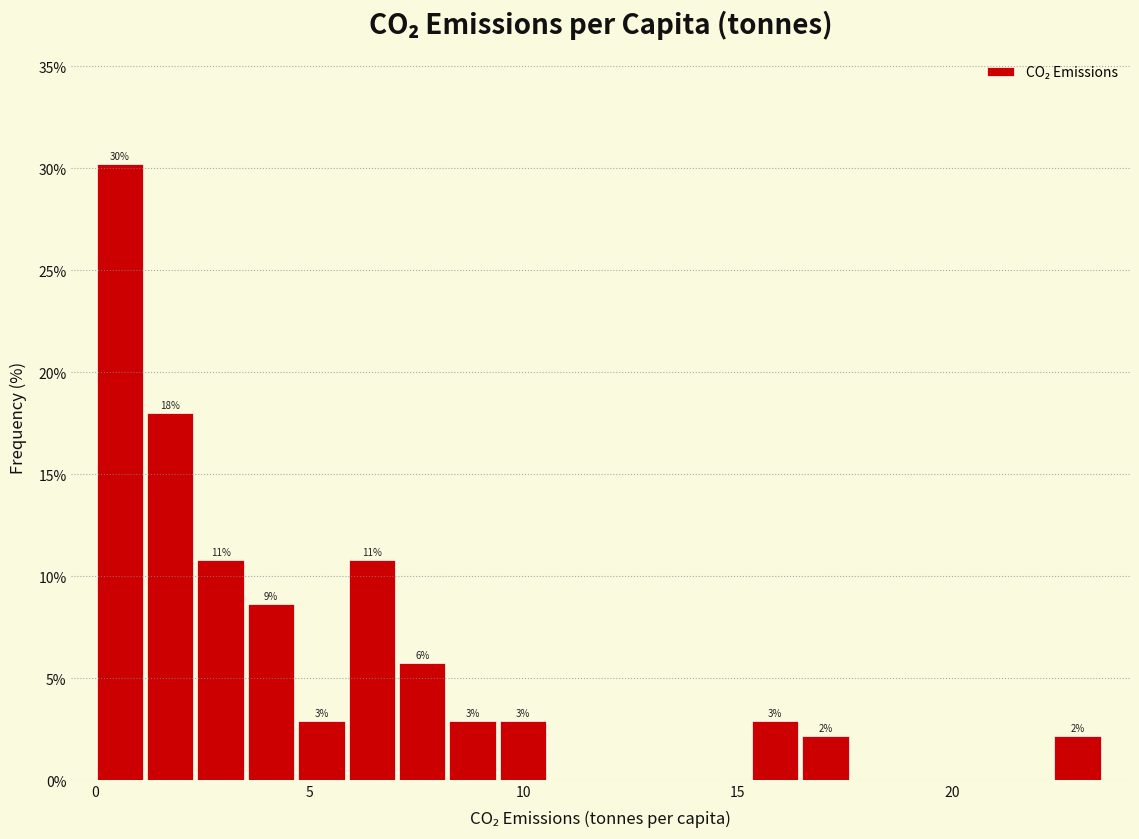

Read against the x-axis, roughly where is the centre of the tallest bar?

0.5